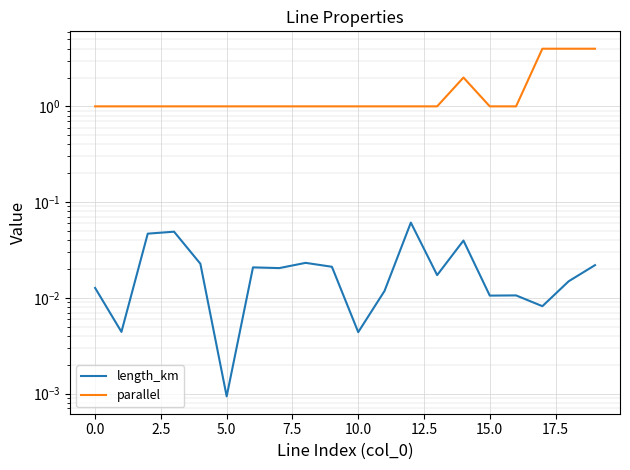

How many parallel values are between 1 and 2?

17